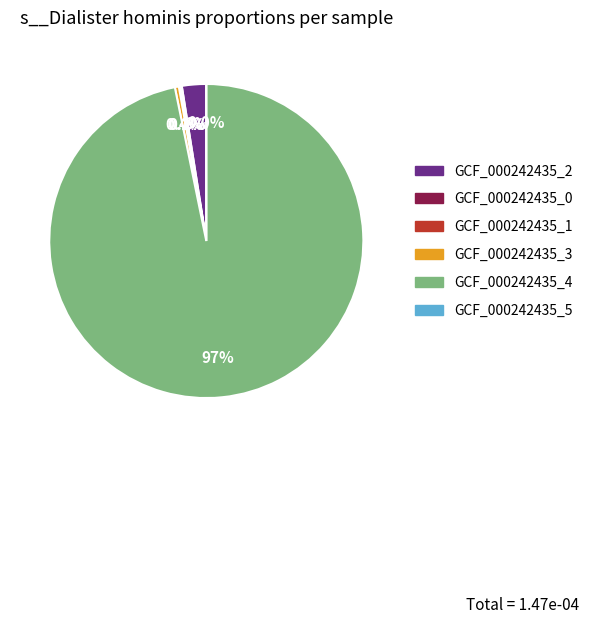

What is the smallest slice in the pie chart?

label_GCF_000242435_5.fasta